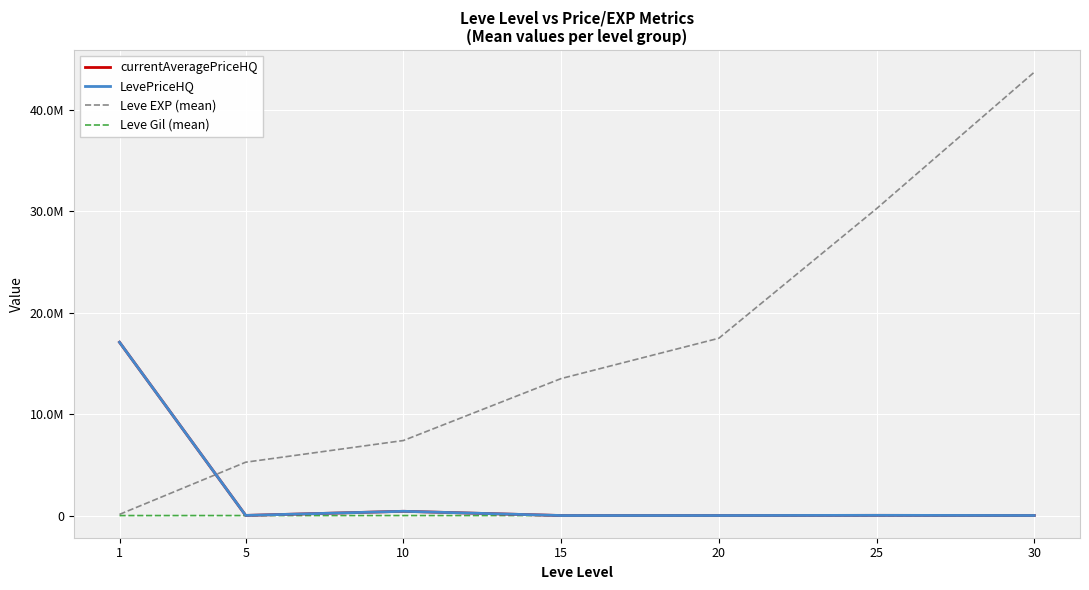

What is the difference between the currentAveragePriceHQ values at 10 and 5?

406251.8